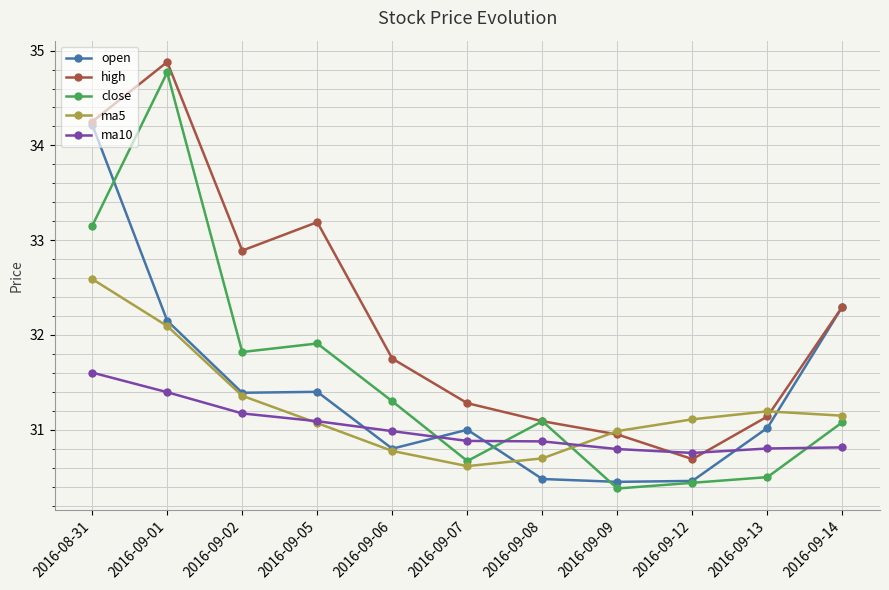

At which category does the chart reach its minimum across all series?

2016-09-09